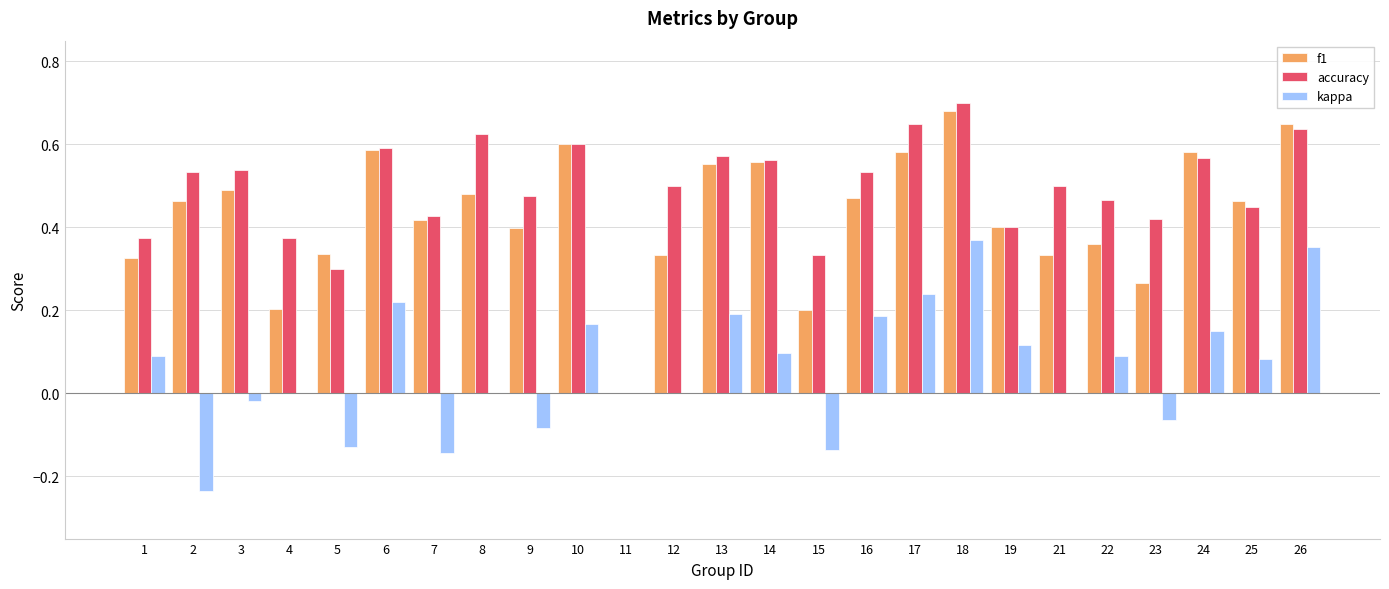

Between 15 and 21, which series saw the biggest shift?

accuracy